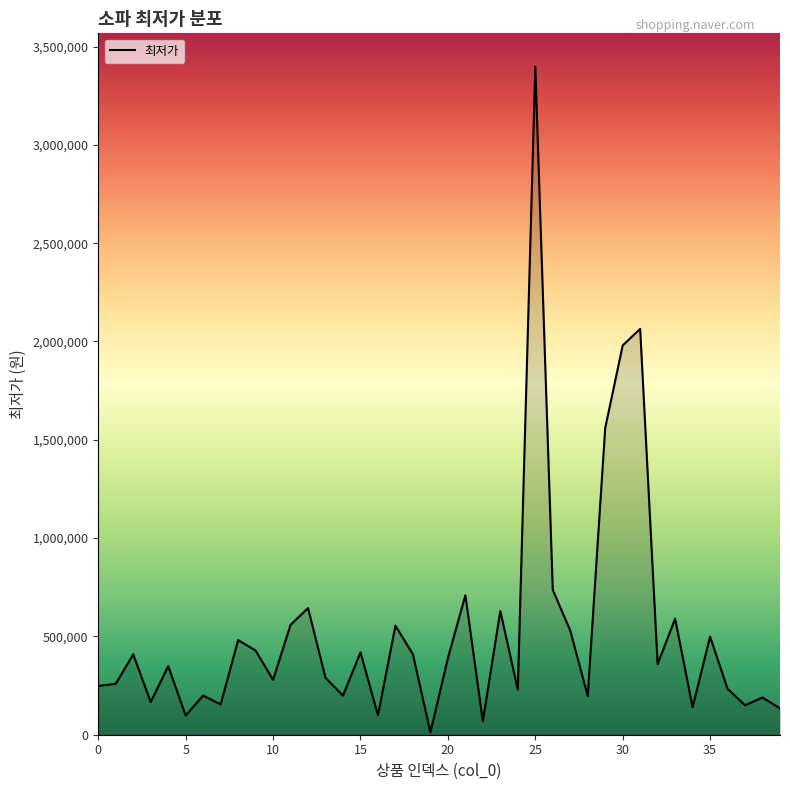

What is the greatest value displayed?

3397500